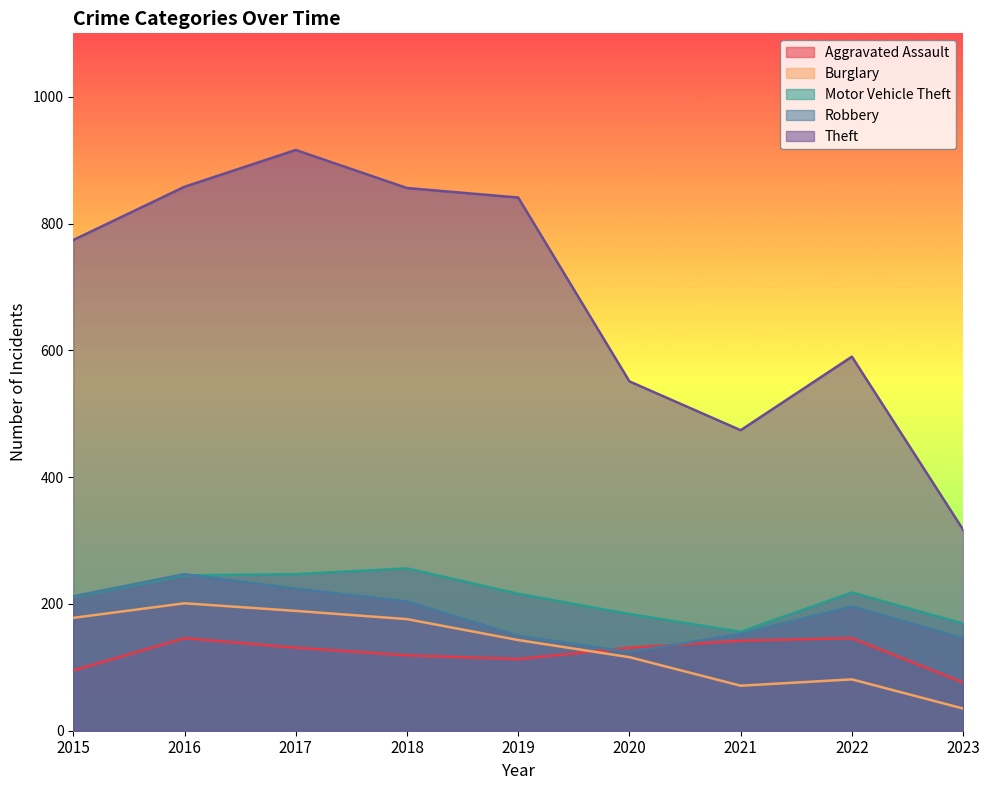

Reading right to left, what are all the values shown in this chart?

Aggravated Assault: 76	146	142	131	113	119	131	146	95
Burglary: 35	81	71	116	143	176	189	201	178
Motor Vehicle Theft: 169	218	156	184	216	256	247	245	211
Robbery: 146	196	153	124	150	204	224	247	212
Theft: 317	590	474	551	841	856	916	858	774